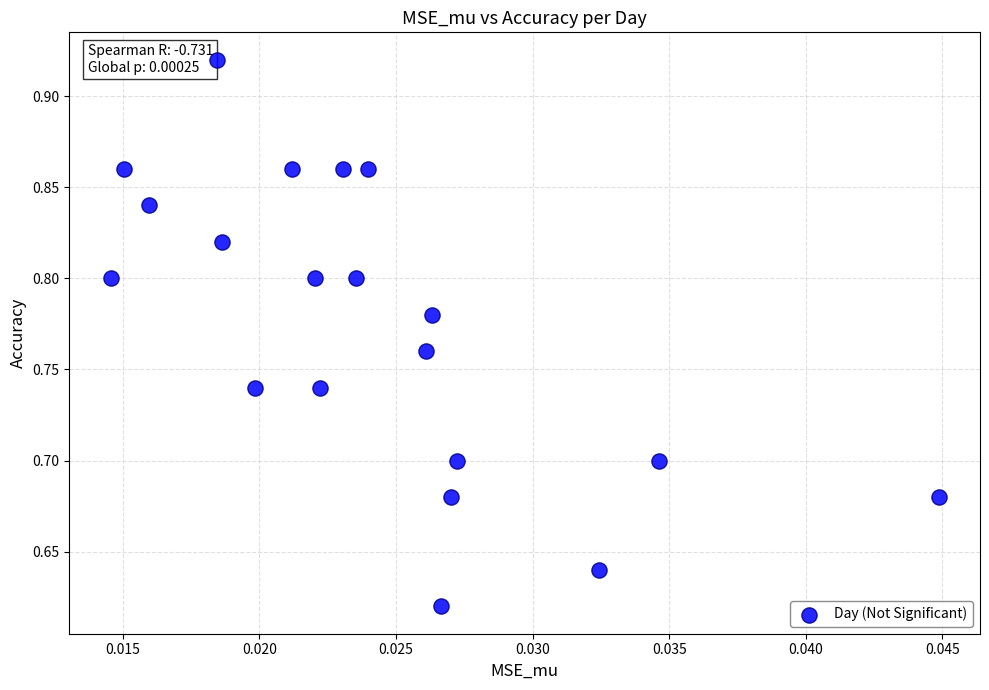

What is the range of Y values (max minus min)?

0.3